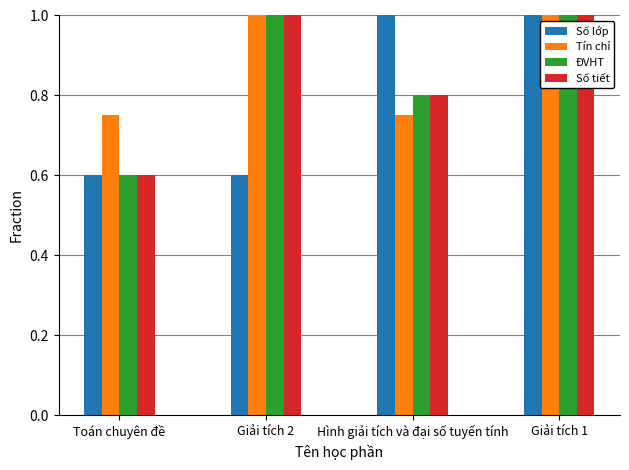

Are the bars horizontal?

No